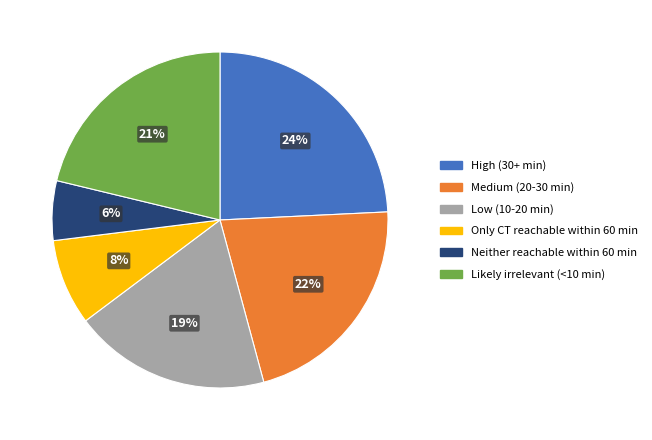

Is the sum of Low (10-20 min) and Likely irrelevant (<10 min) greater than half?

No